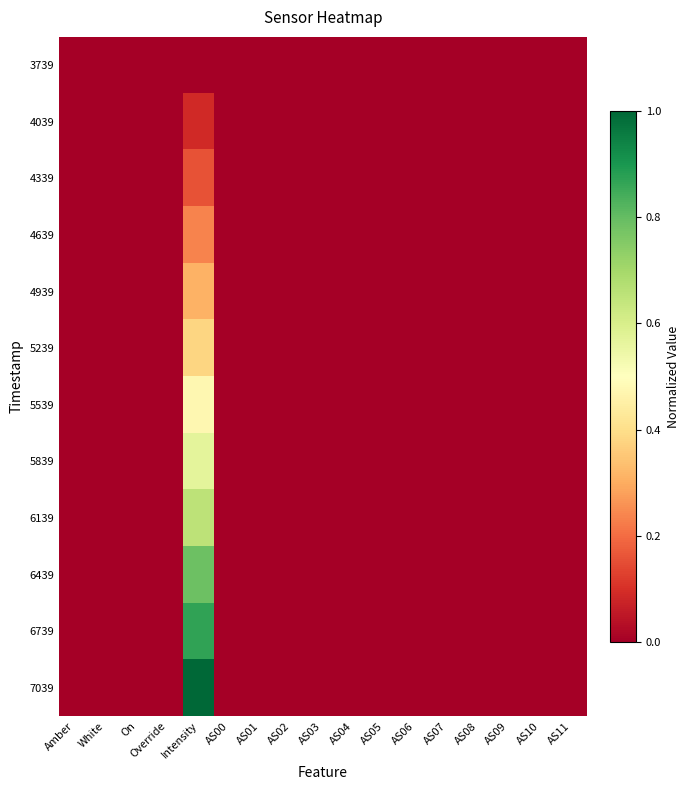

At which category is the sum across all series the highest?

Intensity